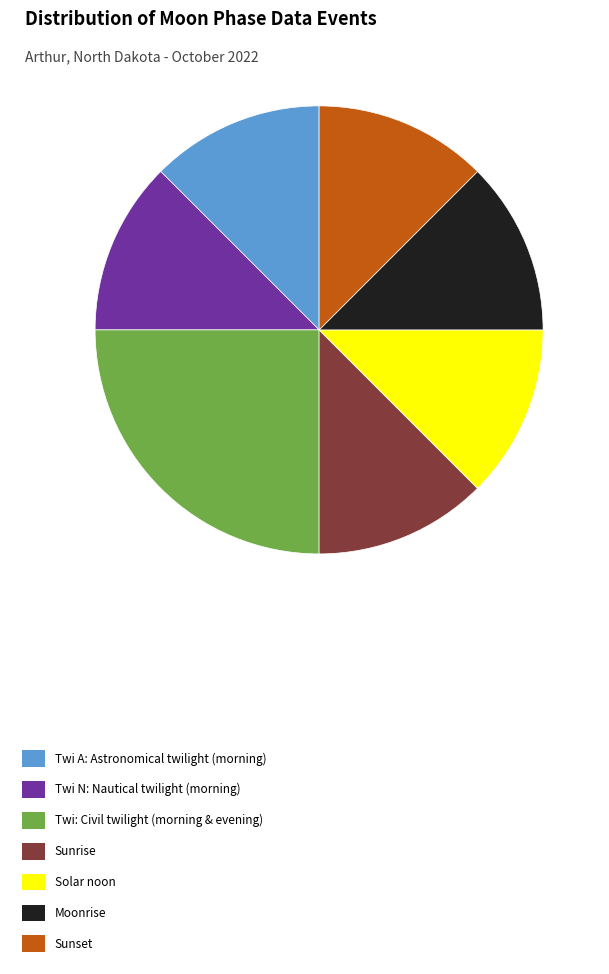

Does any single category account for the majority?

No